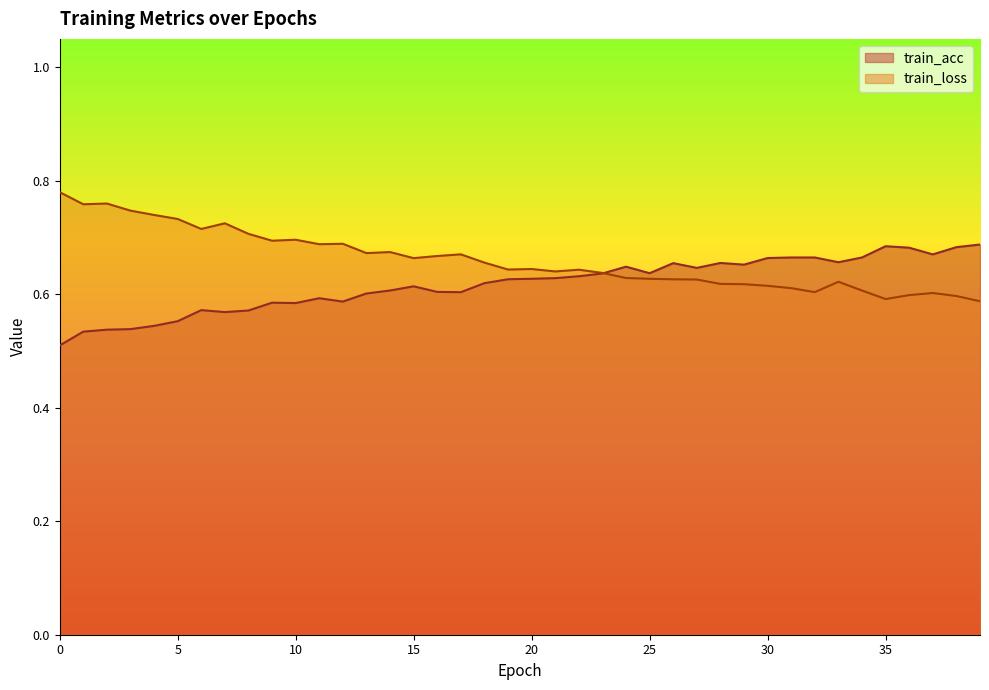

At which category does train_acc reach its first local peak?

6